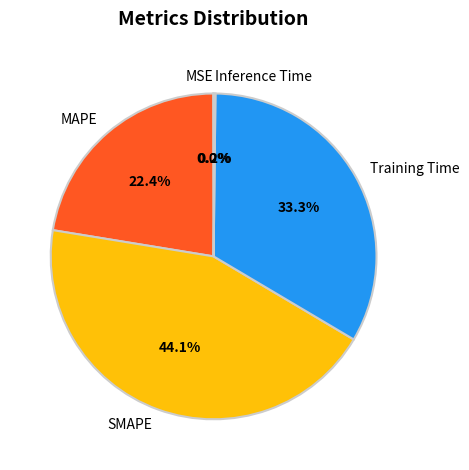

Between SMAPE and MAPE, which is larger?

SMAPE